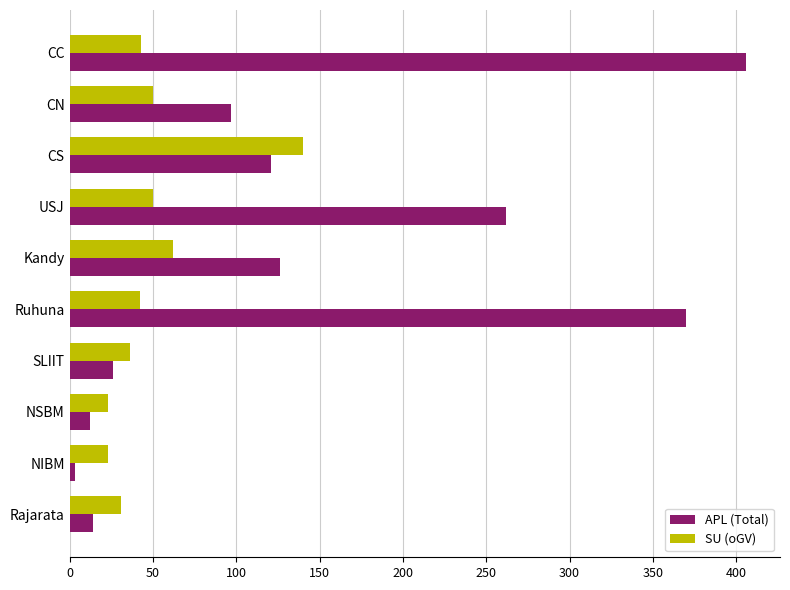

True or false: SU (oGV) has a value of 74 at CN.

False